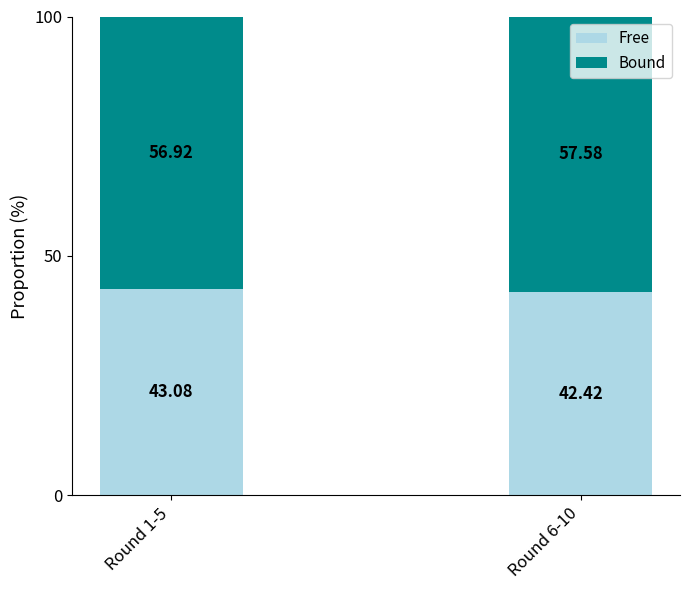

The value of Free at Round 1-5 is 43.1. True or false?

True